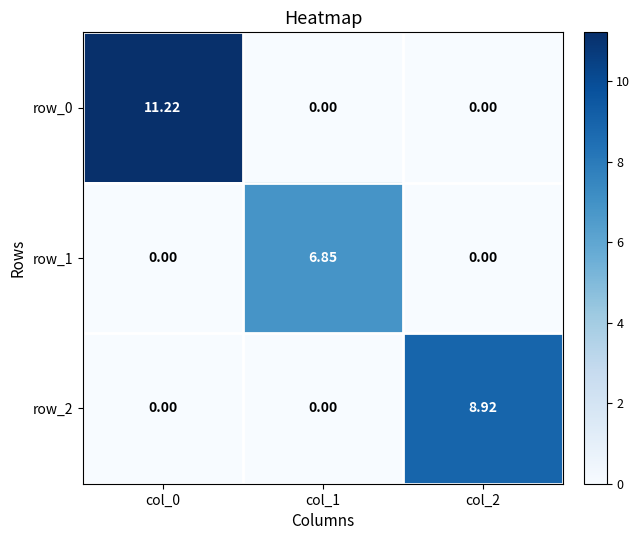

Between col_0 and col_2, which series saw the biggest shift?

row_0